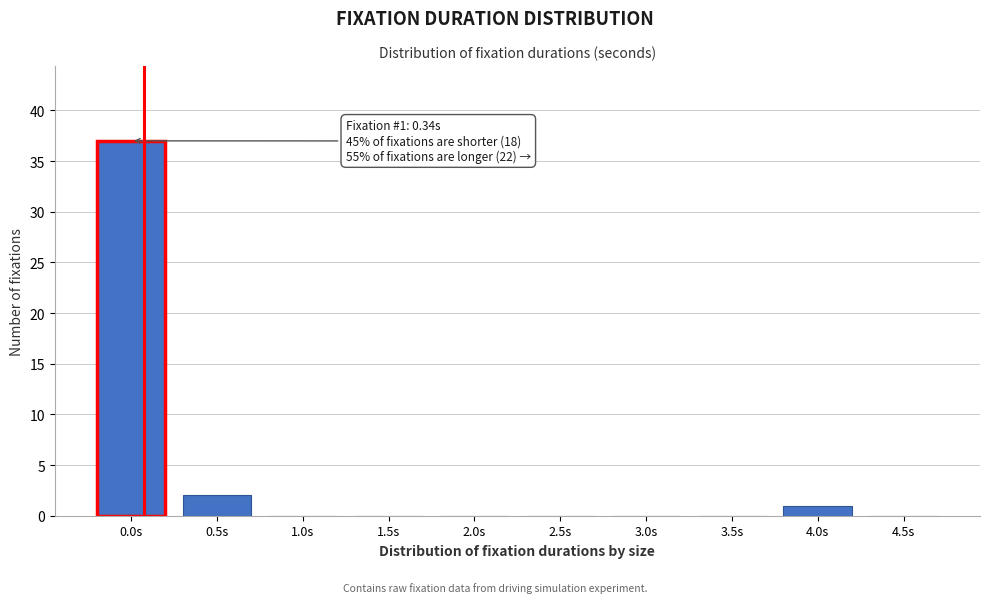

Reading left to right, transcribe all the data shown in this chart.

0.0s=37	0.5s=2	1.0s=0	1.5s=0	2.0s=0	2.5s=0	3.0s=0	3.5s=0	4.0s=1	4.5s=0